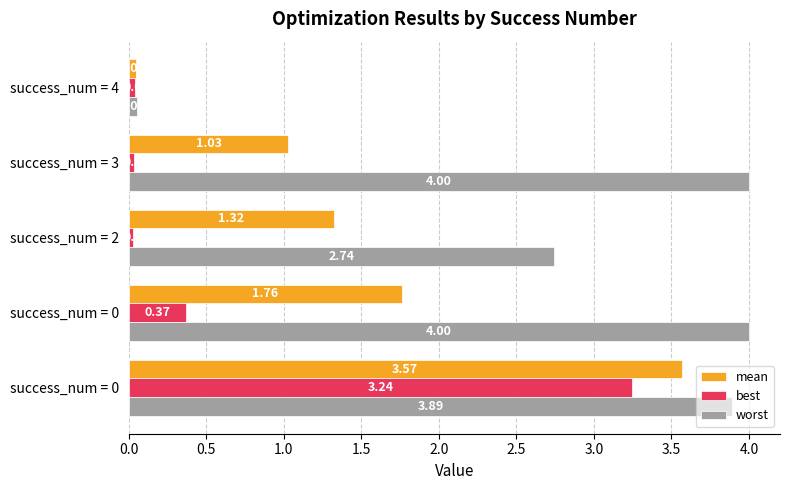

What is the difference between the second highest and second lowest values in the best series?

0.3